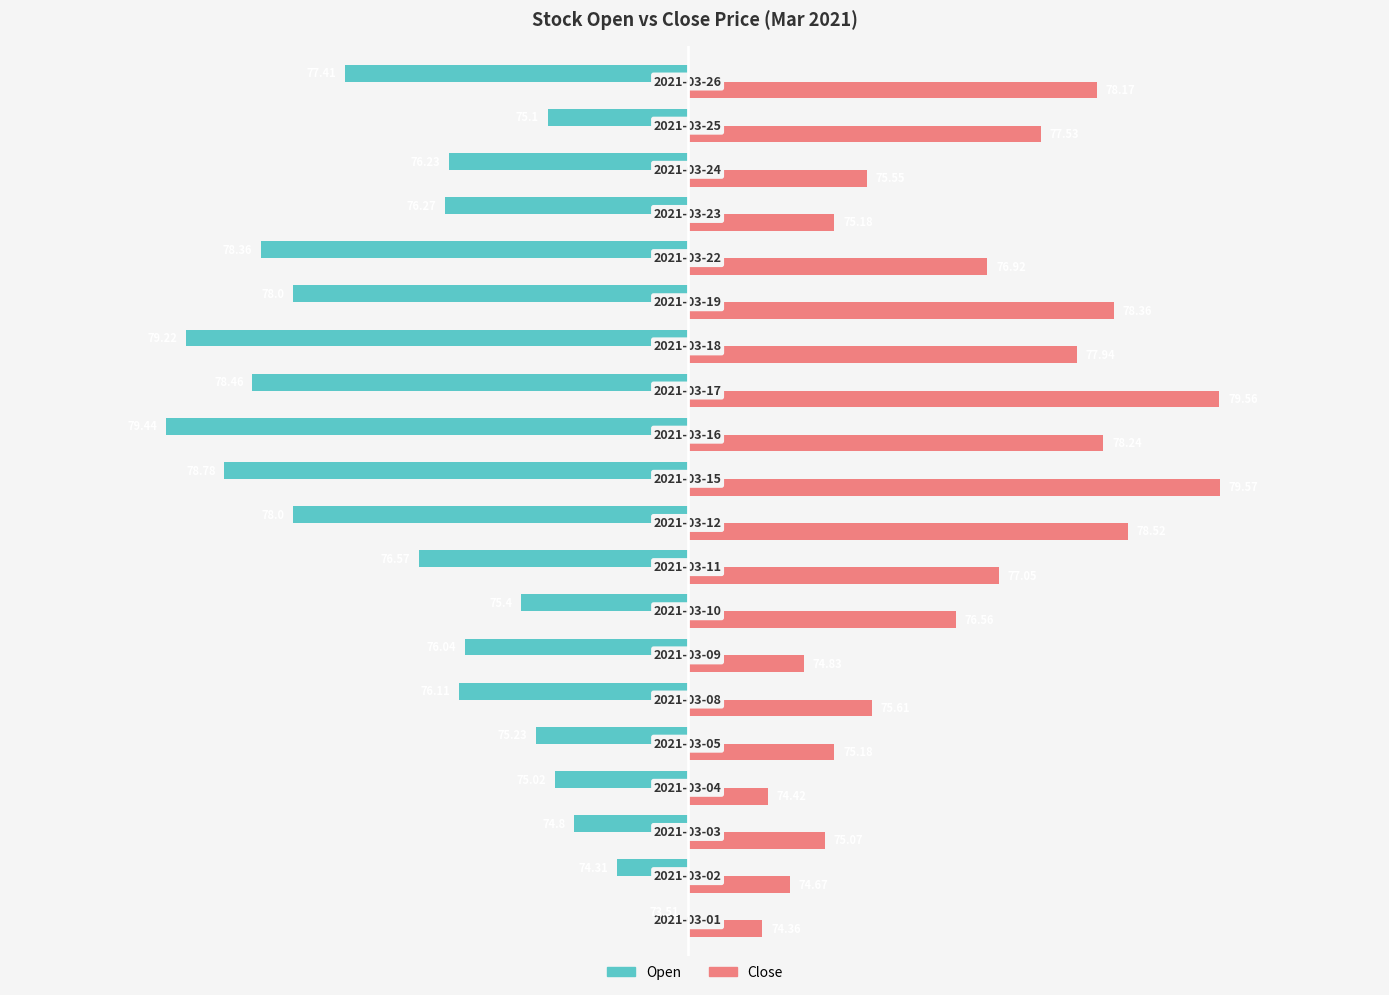

How many series are shown in this chart?

2